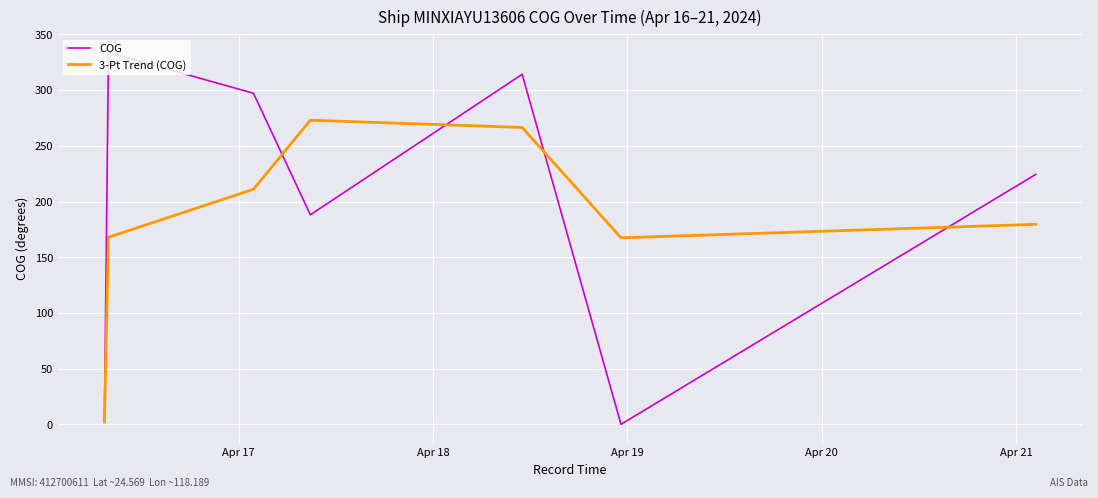

Rank the series by their average value, from highest to lowest.

COG, 3-Pt Trend (COG)